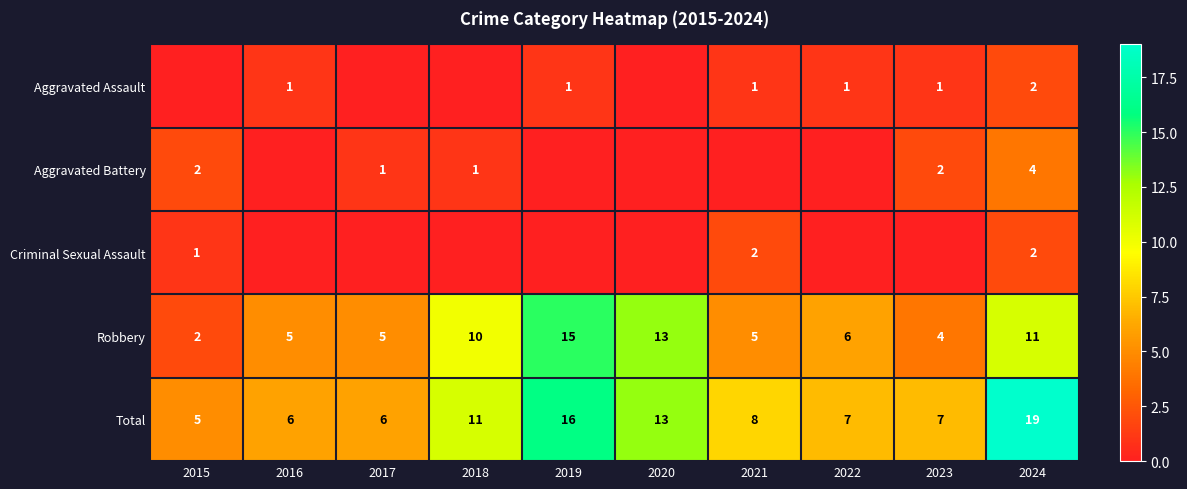

Where does the Total series first go above 8?

2018